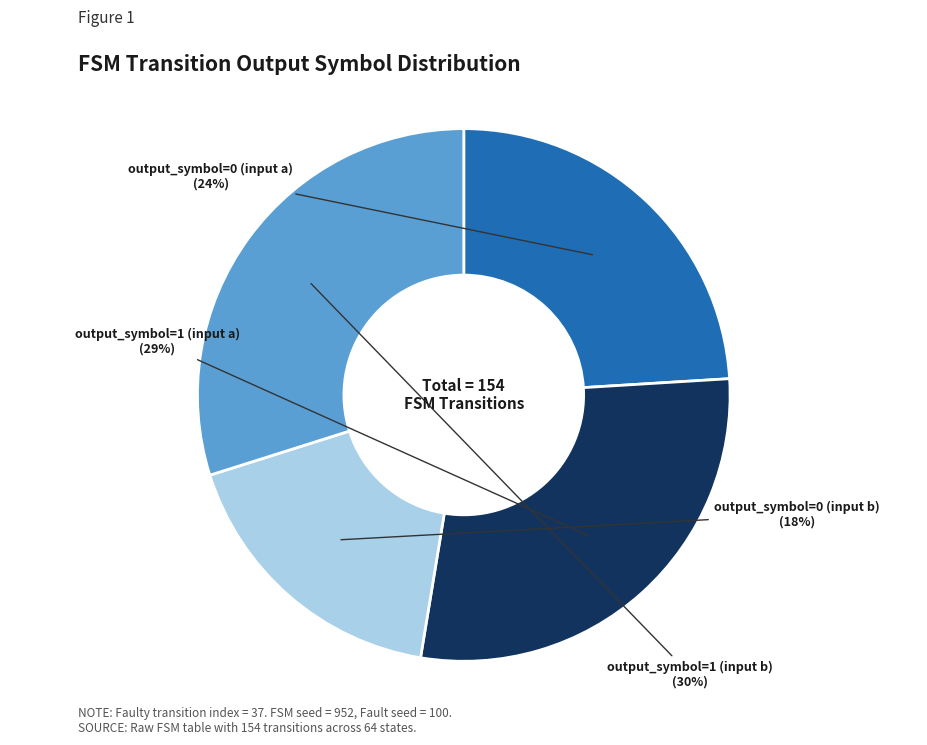

Count the number of slices in the pie.

4